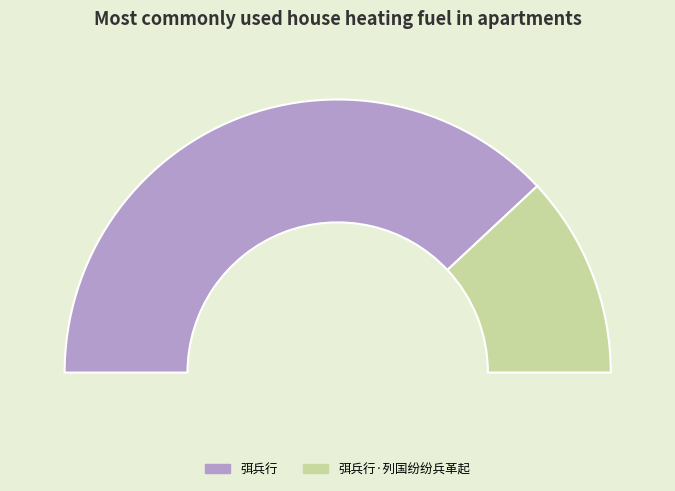

Which category has the smallest portion of the pie?

弭兵行·列国纷纷兵革起